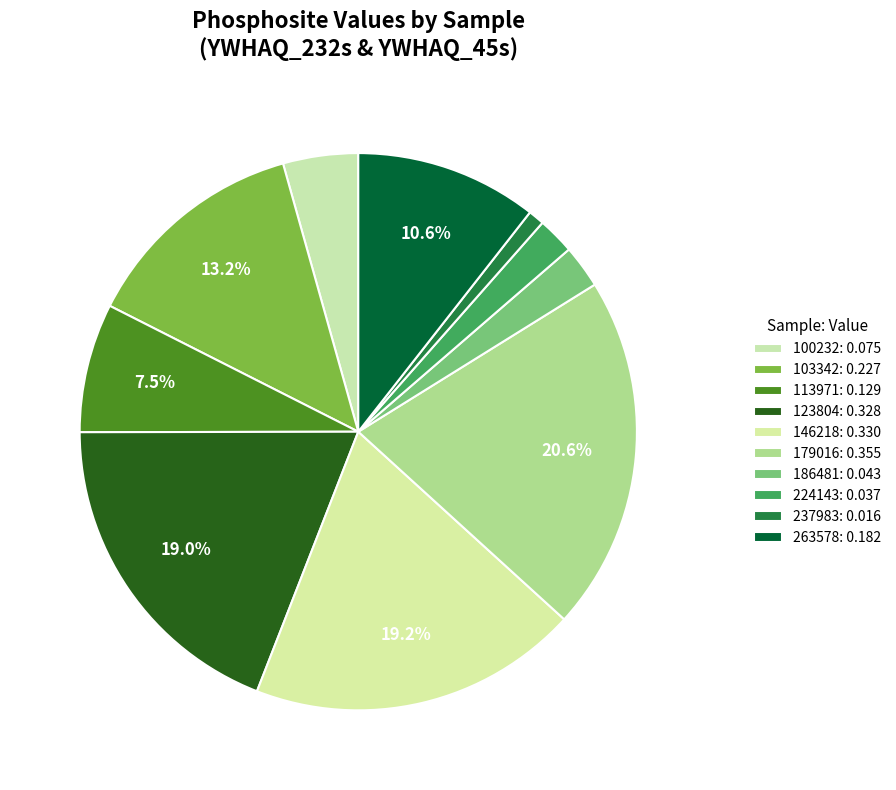

Count the number of slices in the pie.

10